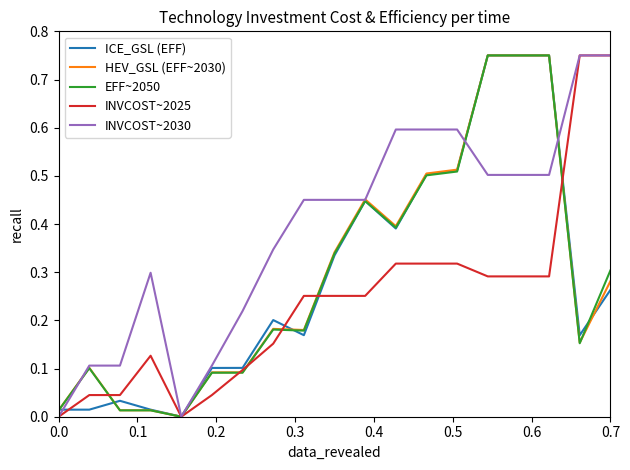

True or false: INVCOST~2025 has more than 1 points higher than both neighbors.

False